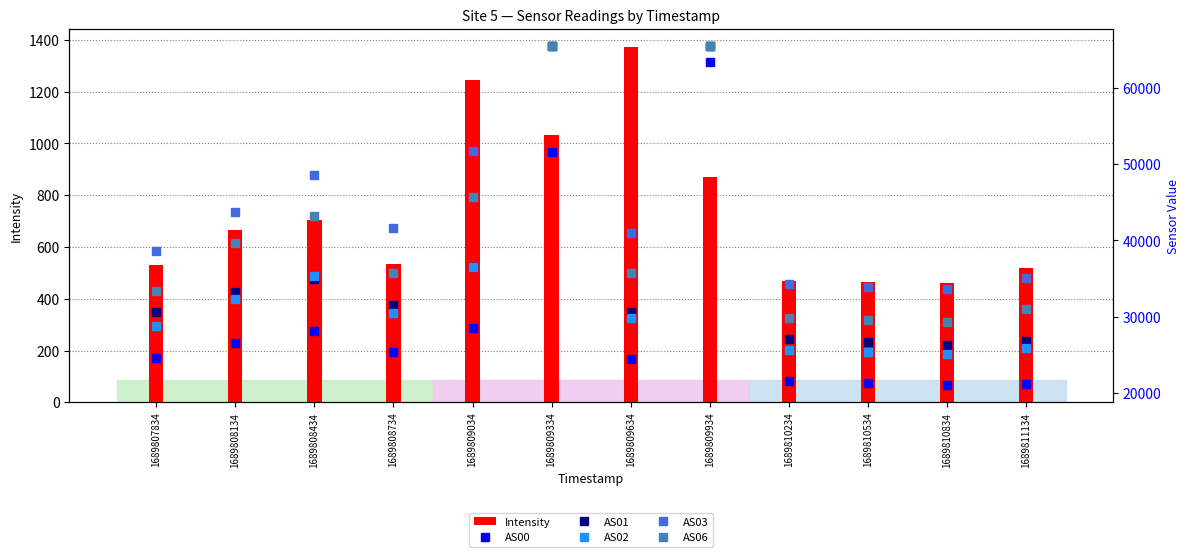

What is the difference between the maximum and second lowest values in the AS00 series?

42181.0